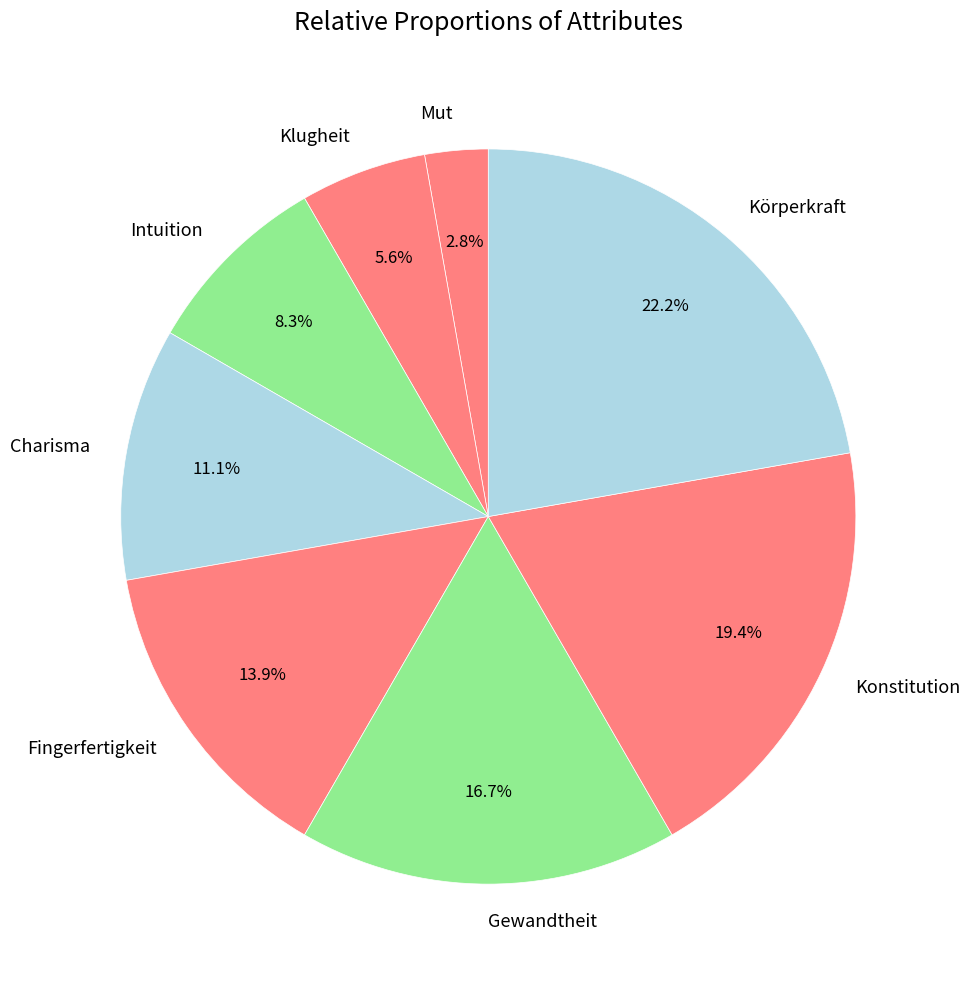

To the nearest percent, what percentage of the pie is Intuition?

8%